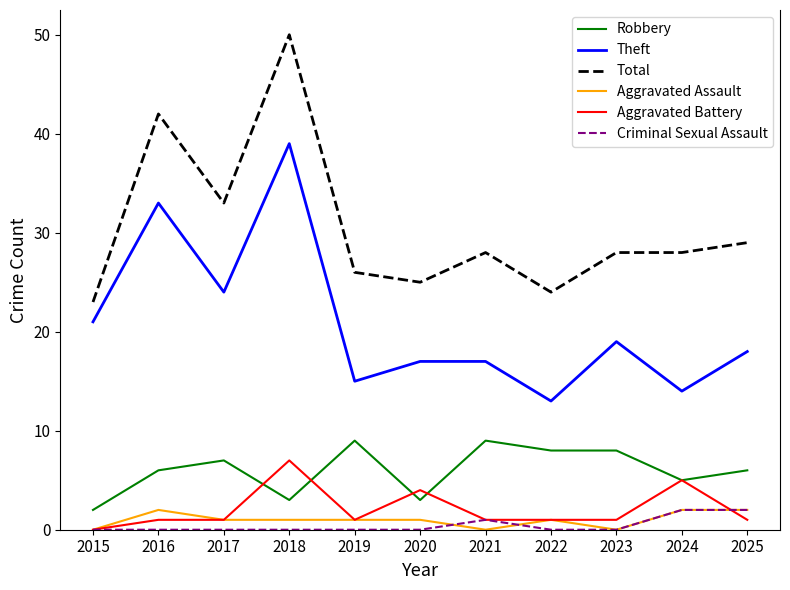

The Robbery series shows 11 at 2017. True or false?

False